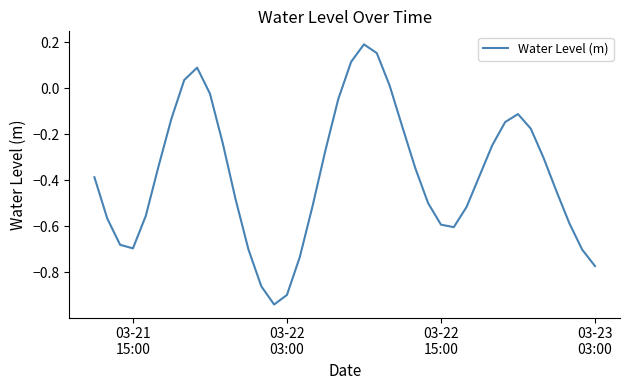

What is the difference between the maximum and minimum values?

1.1